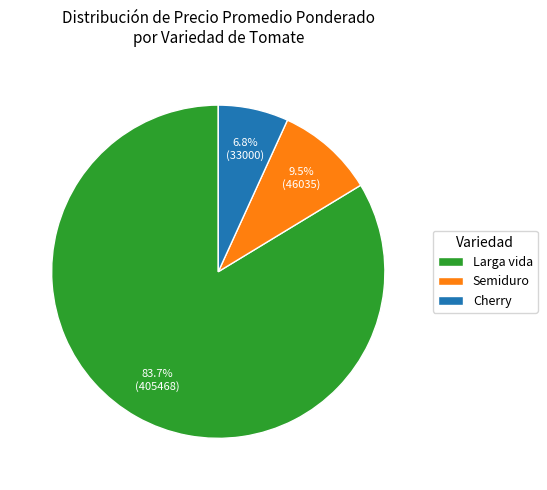

What portion of the pie excludes Larga vida?

16.3%